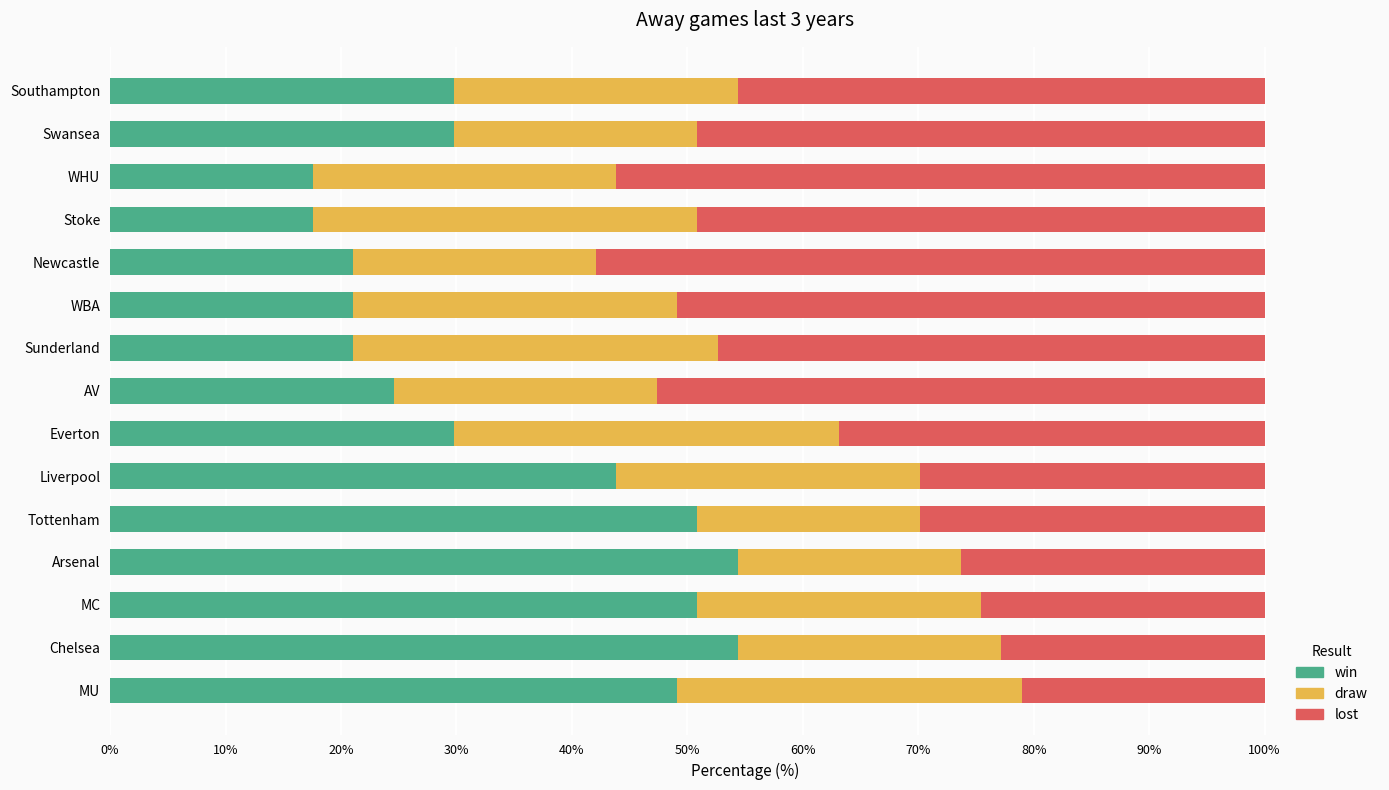

What is the total value across all series at WBA?

100.0